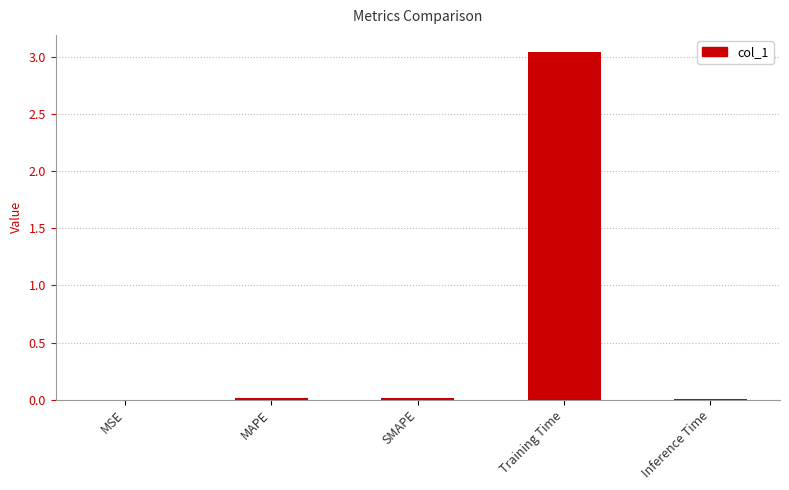

Are the bars horizontal?

No